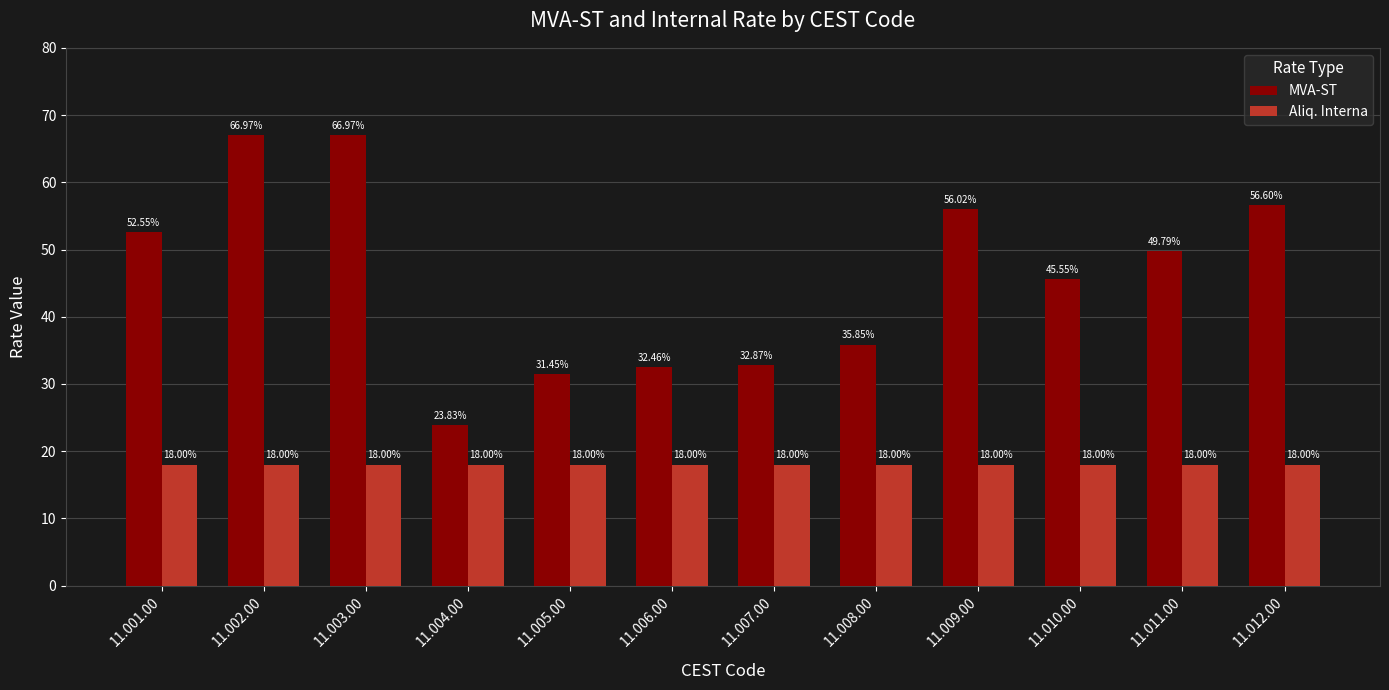

What is the difference between the highest and lowest values at 11.006.00?

14.5